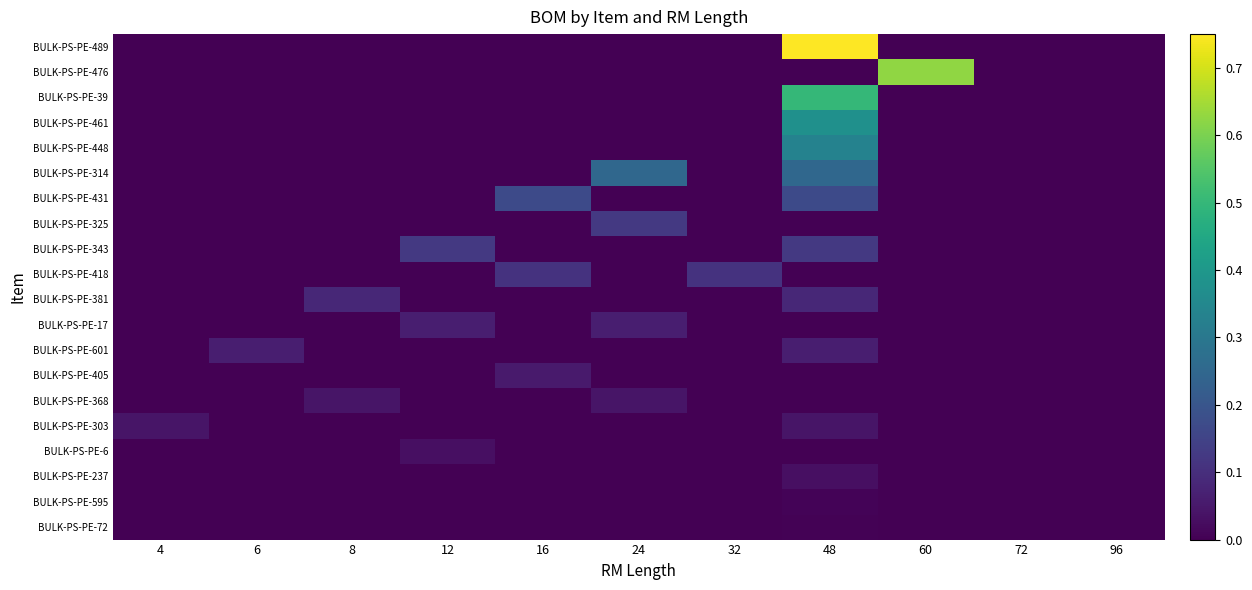

What is the spread (max minus min) of values at 6?

0.1